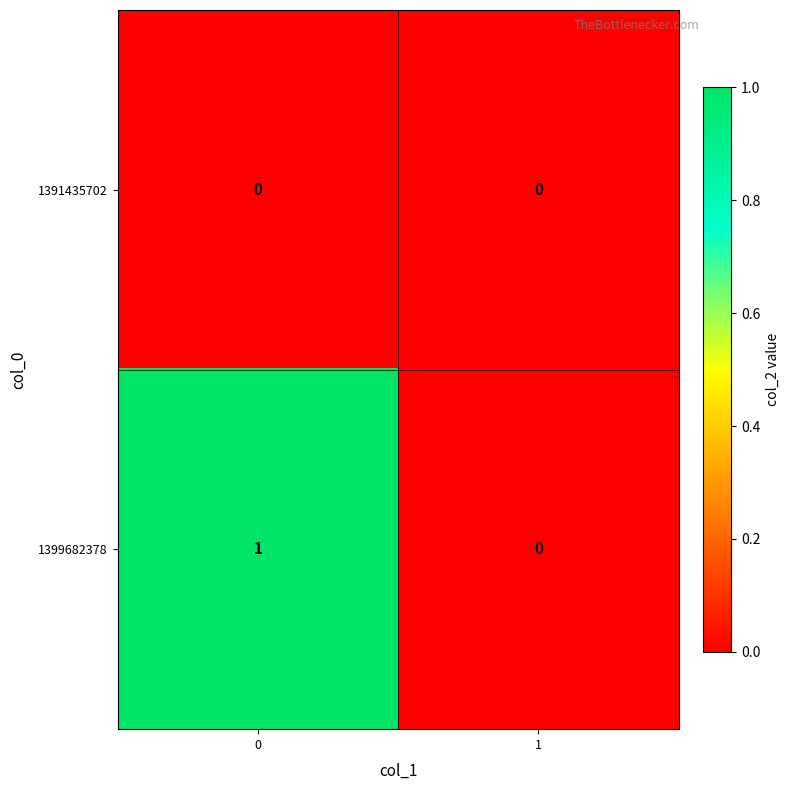

True or false: 1399682378 has a value of 1 at 0.

True